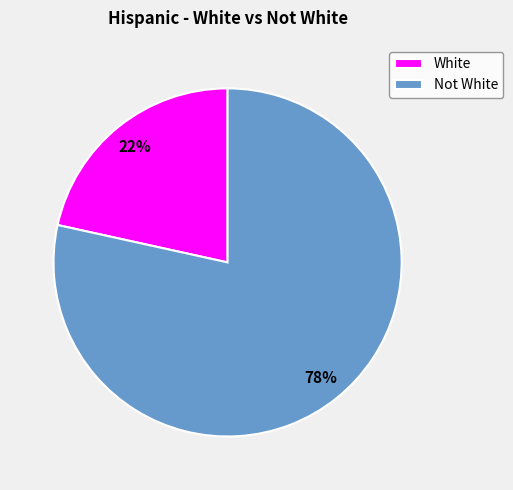

What is the smallest slice in the pie chart?

White